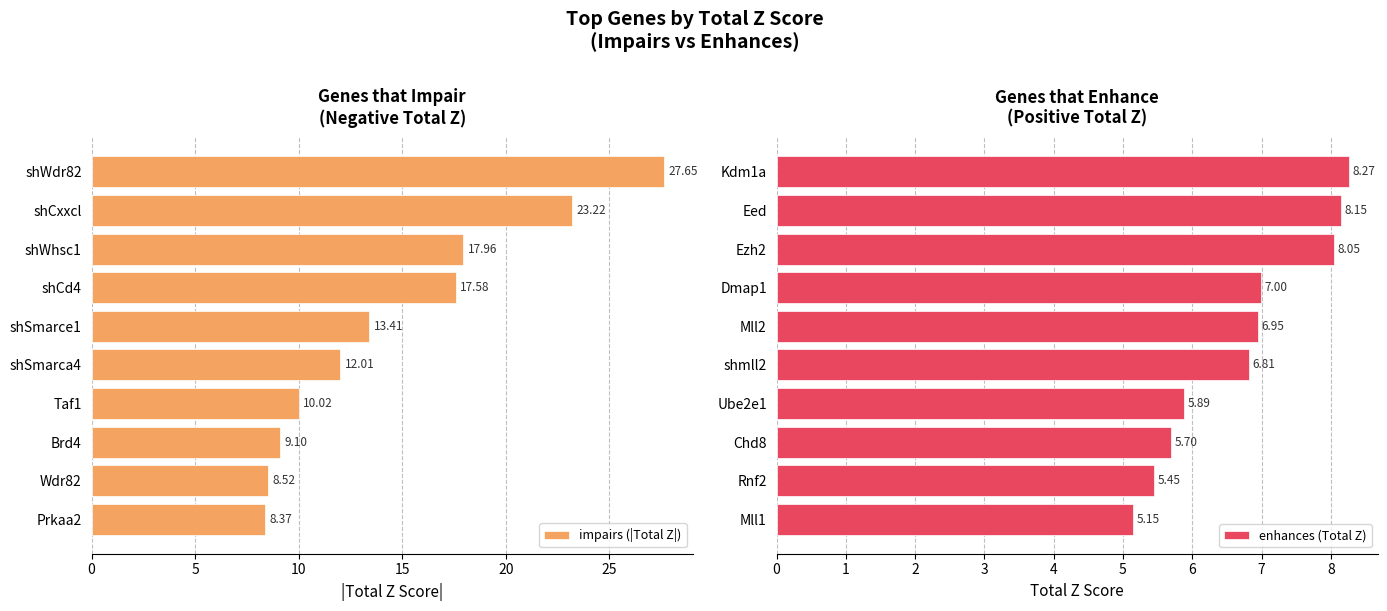

What are all the series names shown in the legend?

impairs (|Total Z|), enhances (Total Z)